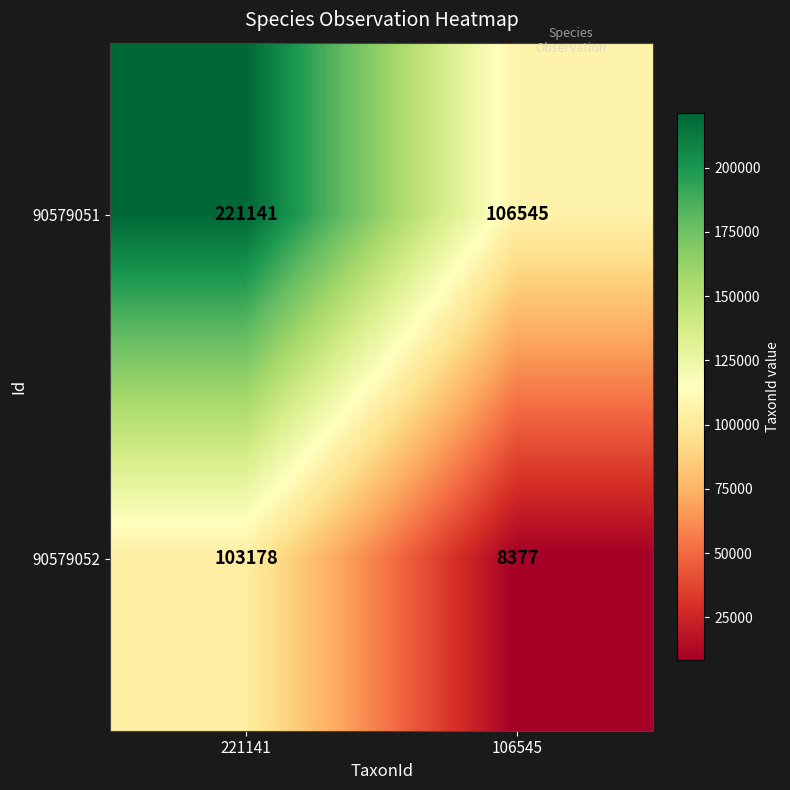

At how many categories does at least one series exceed 97470?

2